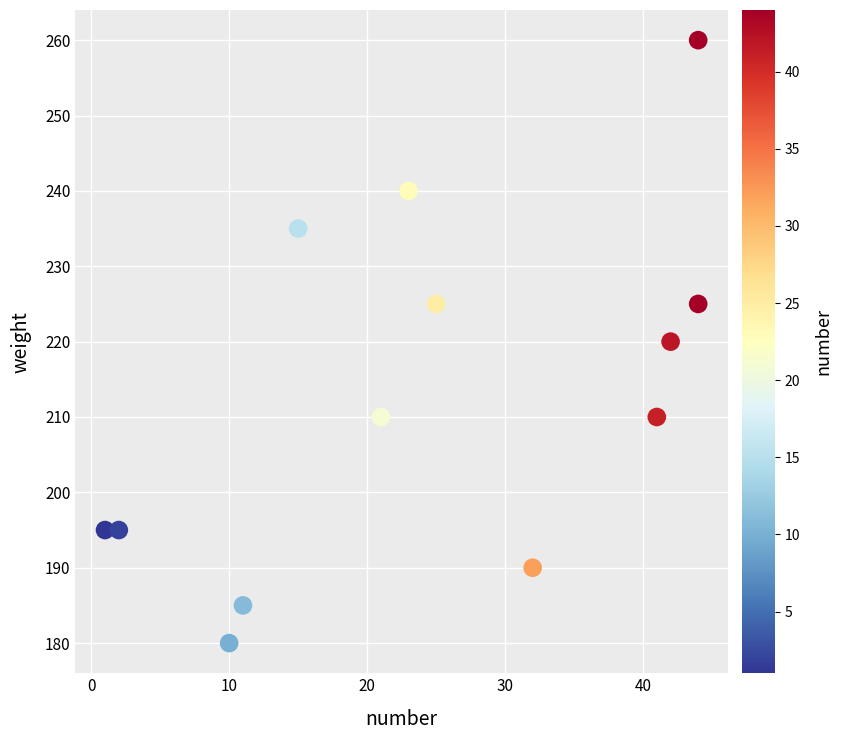

What is the range of Y values (max minus min)?

80